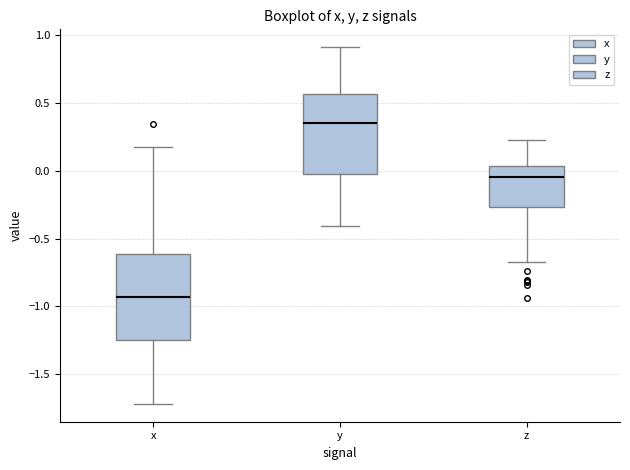

Reading left to right, read every box against the y-axis: the position of its median line, the range the box covers, and the ends of its whiskers. The values are not printed on the chart, so give them approximately, as read against the axis.

x: median -0.95, box -1.25 to -0.60, whiskers -1.70 to 0.15
y: median 0.35, box 0.00 to 0.55, whiskers -0.40 to 0.90
z: median -0.05, box -0.25 to 0.05, whiskers -0.70 to 0.20